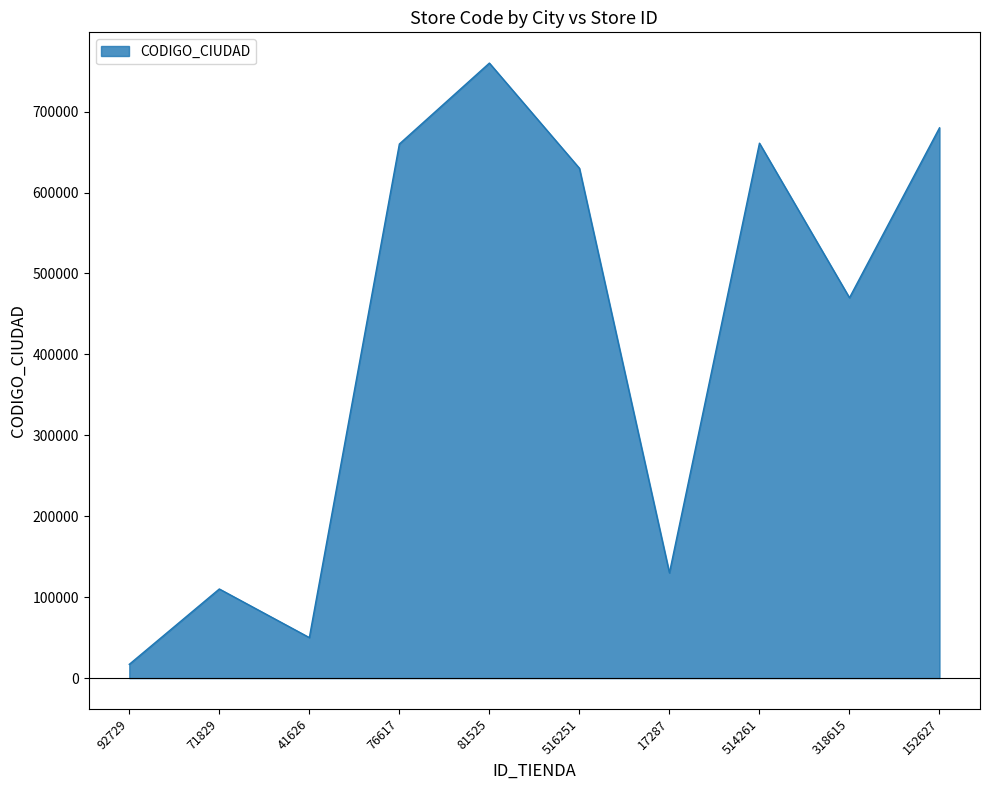

How many lines are shown in the chart?

1